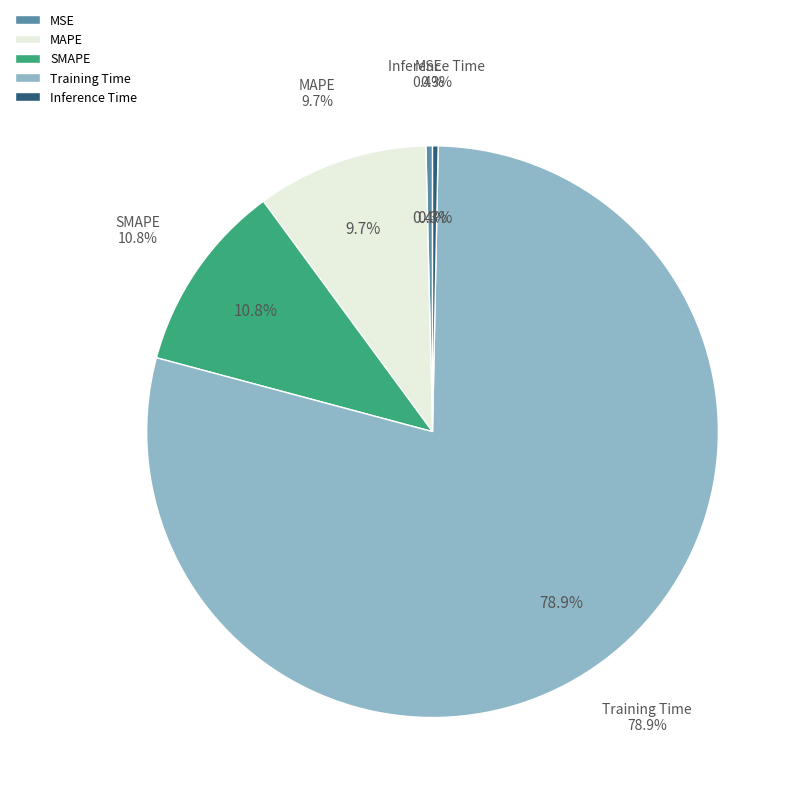

The MAPE slice represents 21% of the pie. True or false?

False